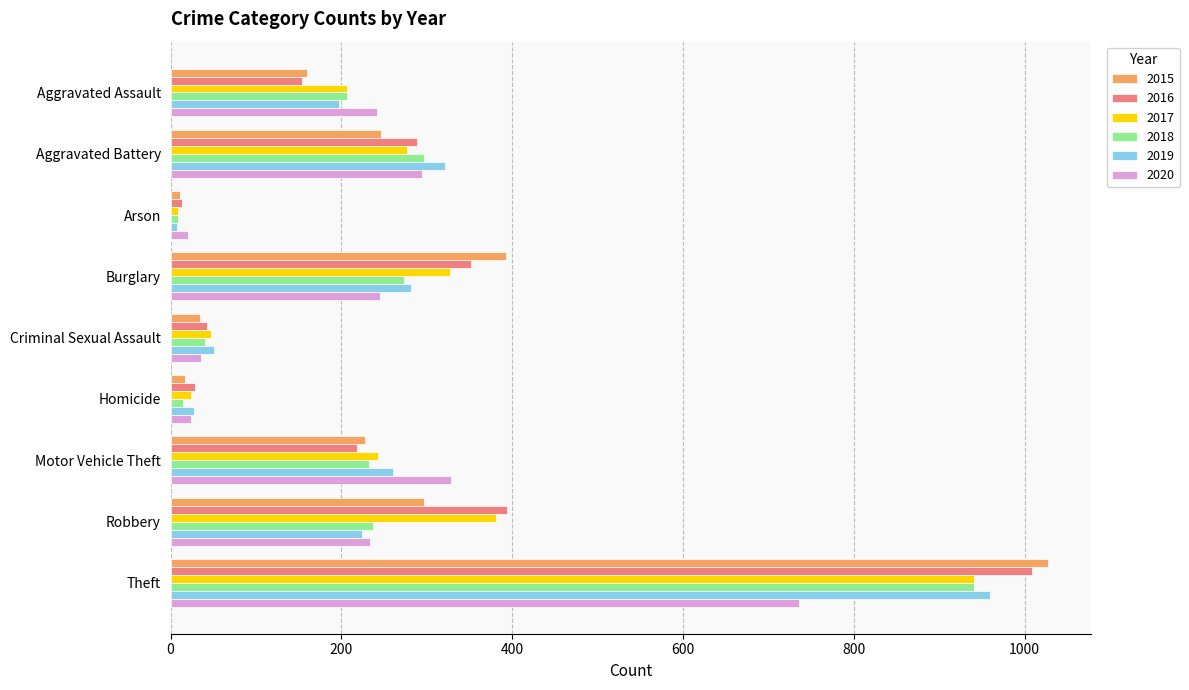

Is the value of 2019 at Arson greater than the value of 2020 at Criminal Sexual Assault?

No